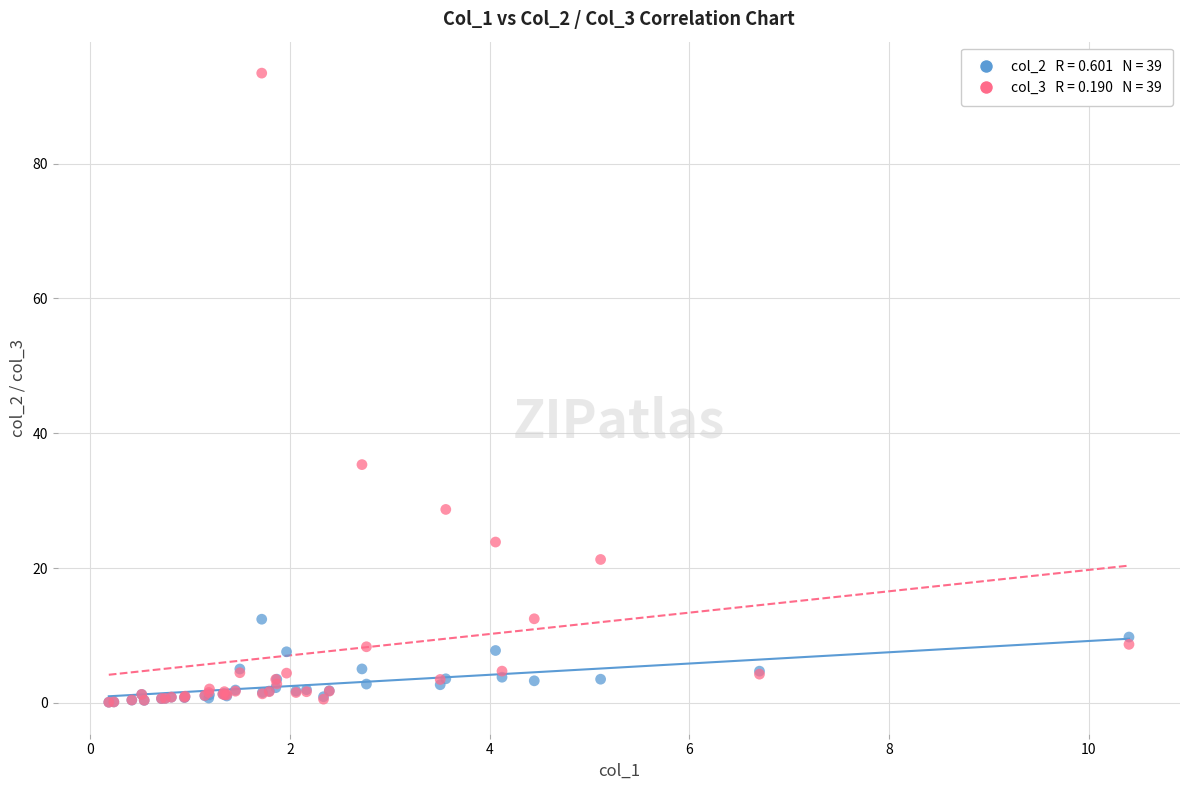

Across all series, what Y value is closest to 46?

35.4